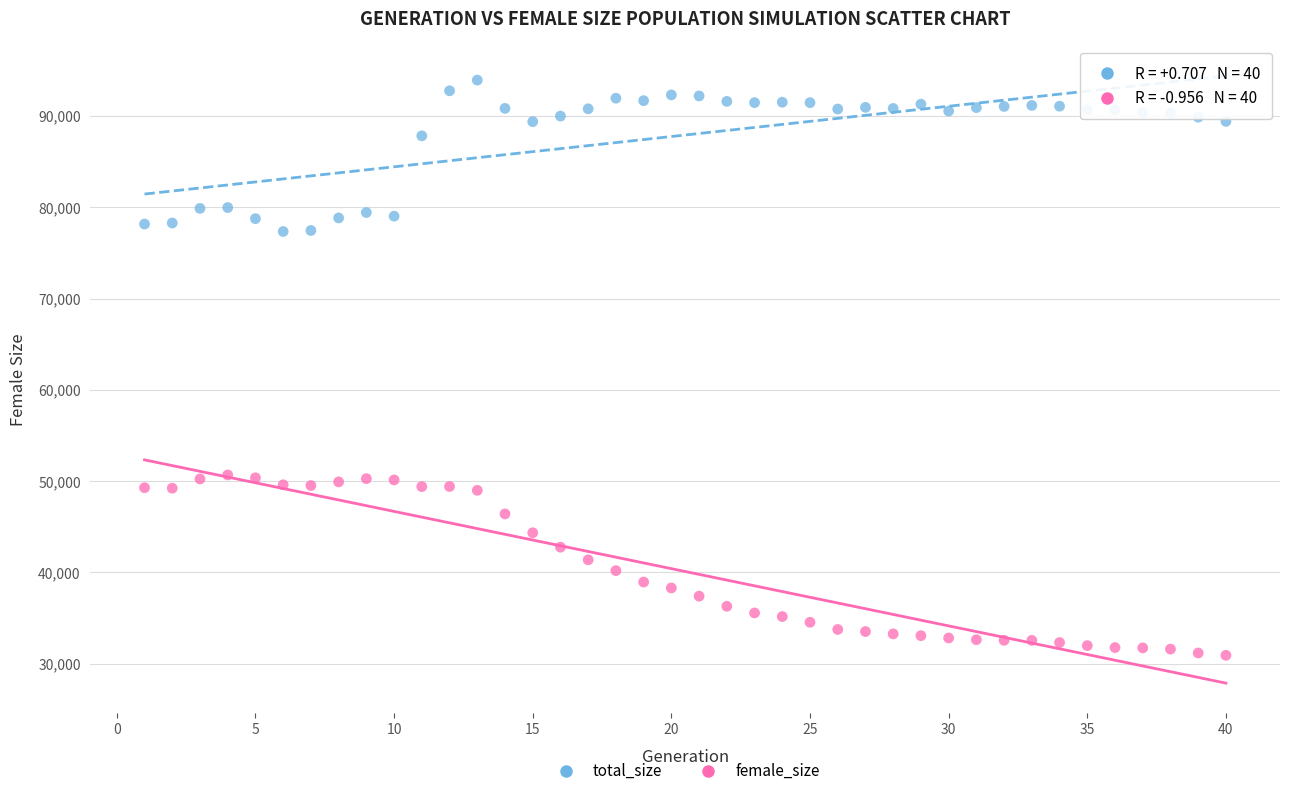

Across all data points, what is the range of X values (max minus min)?

39